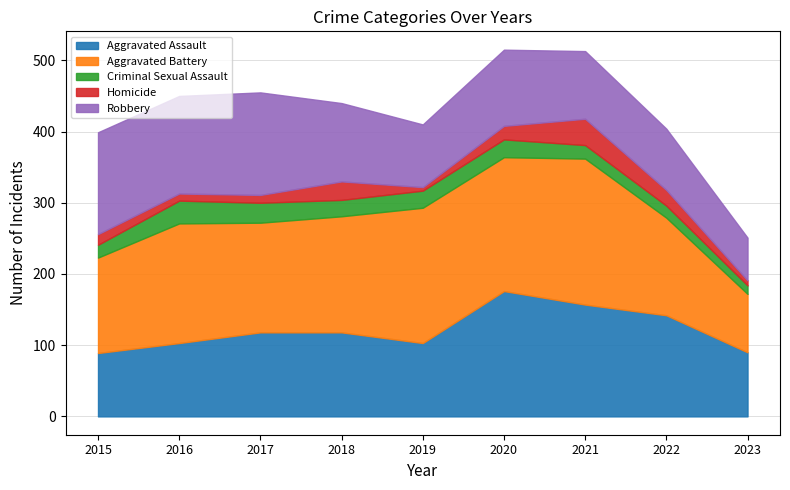

What is the highest value of the Aggravated Assault series?

176